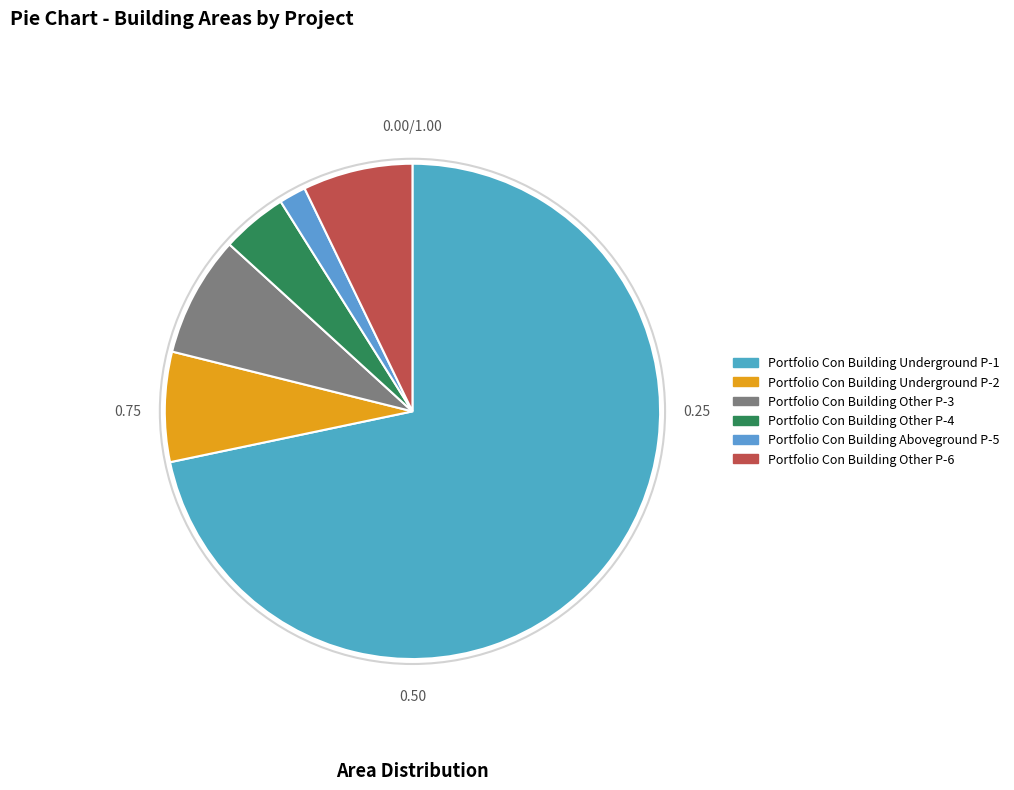

Count the number of slices in the pie.

6